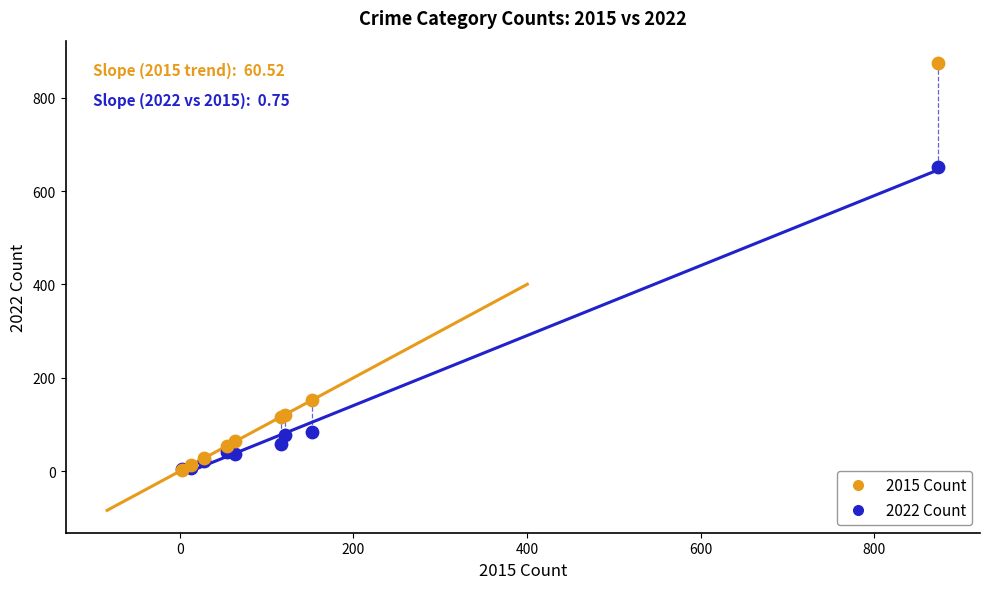

Across all series, what Y value is closest to 438?

651